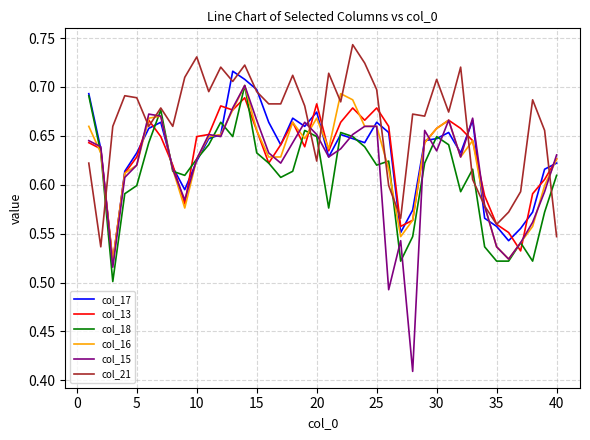

Which series has the largest range (max minus min)?

col_15